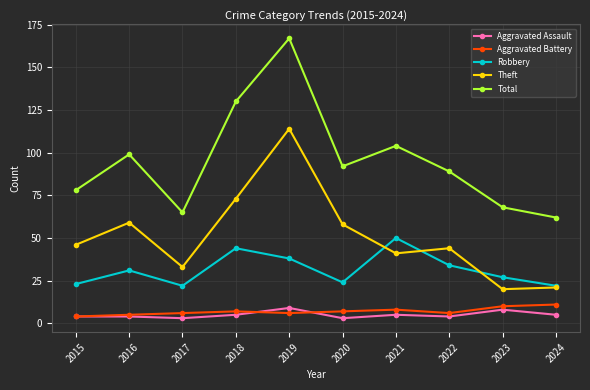

Which series has the widest spread of values?

Total